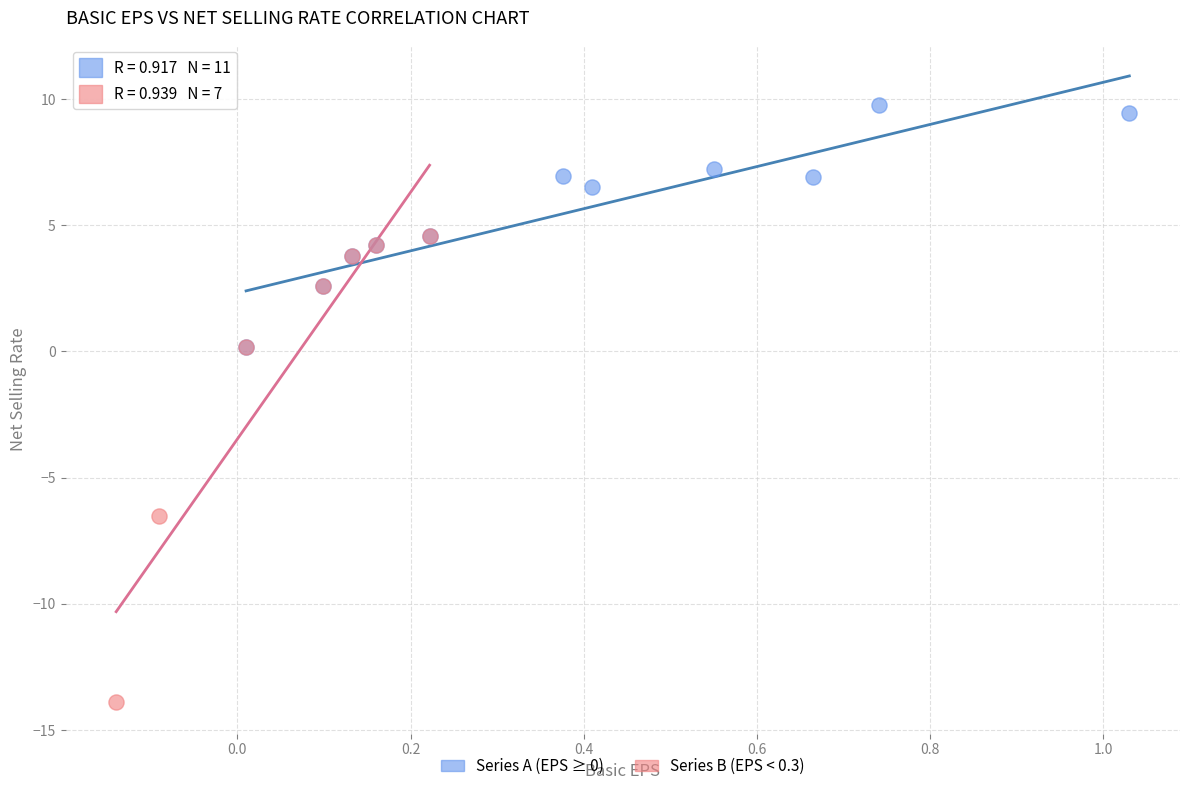

Which series reaches the minimum Y coordinate?

Series B (EPS < 0.3)